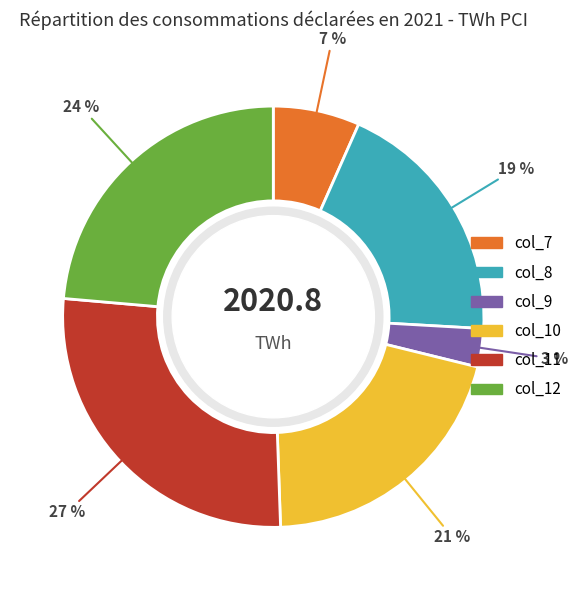

Count the number of slices in the pie.

6